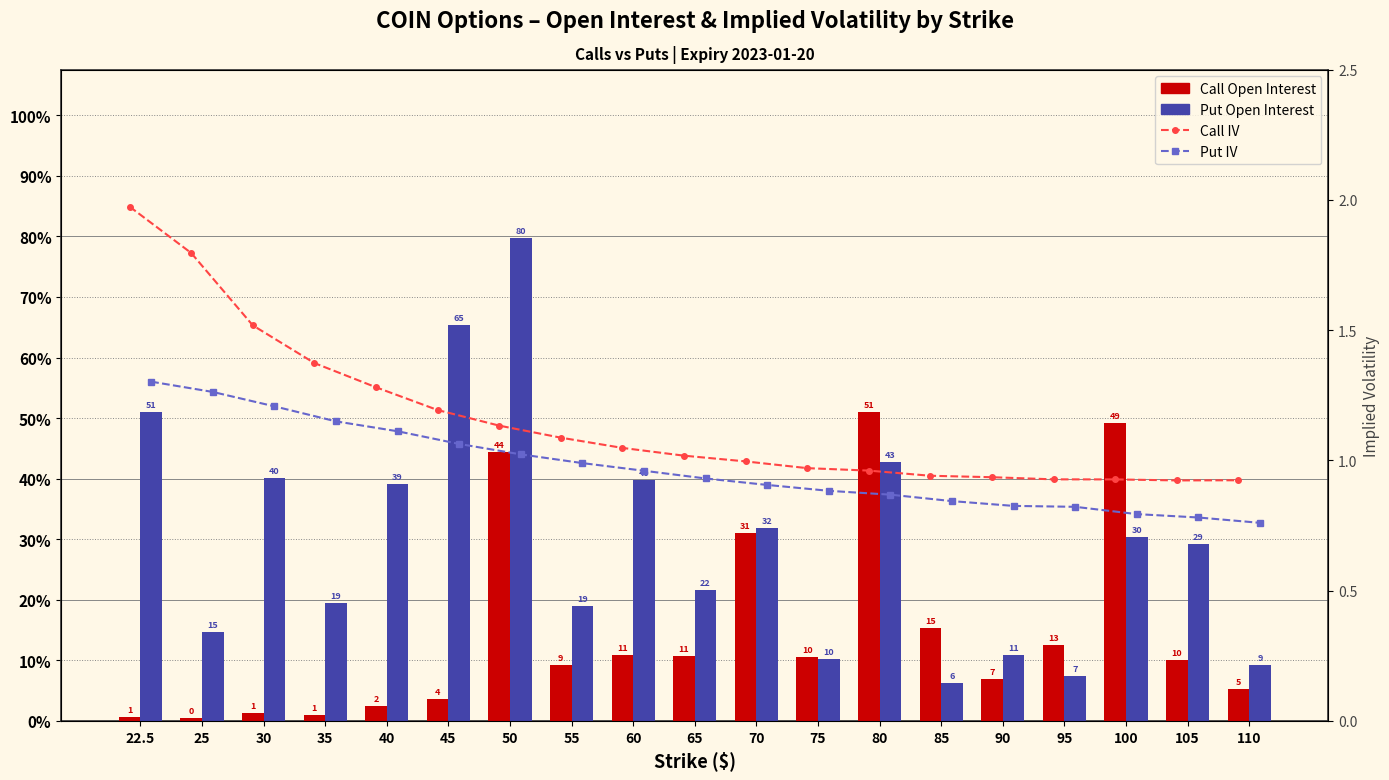

How many groups of bars are there?

19